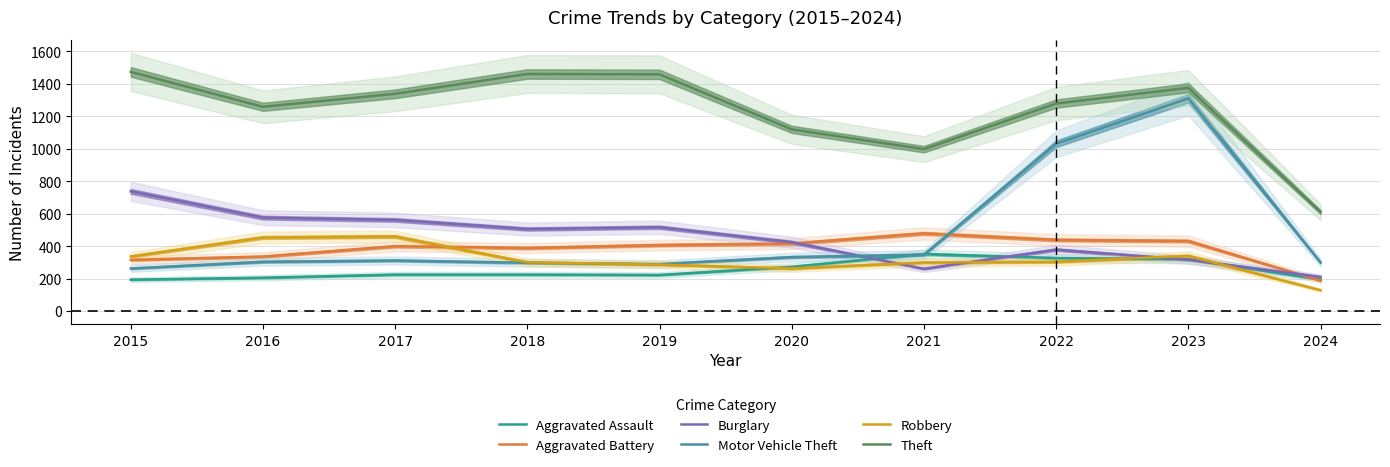

What is the average value of the Burglary series?

449